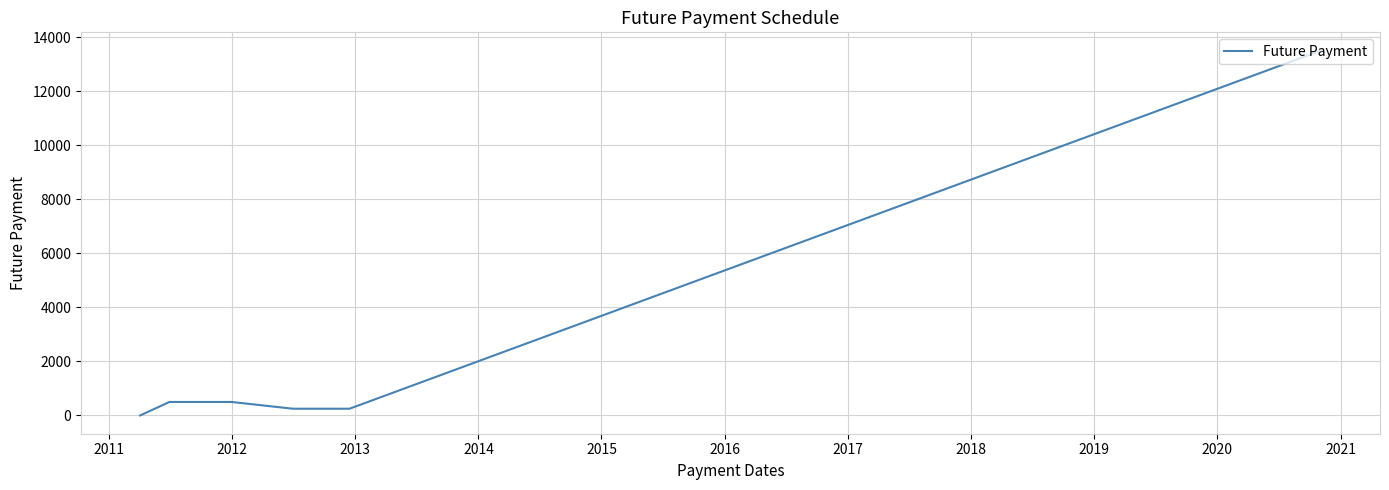

What is the greatest value displayed?

13500